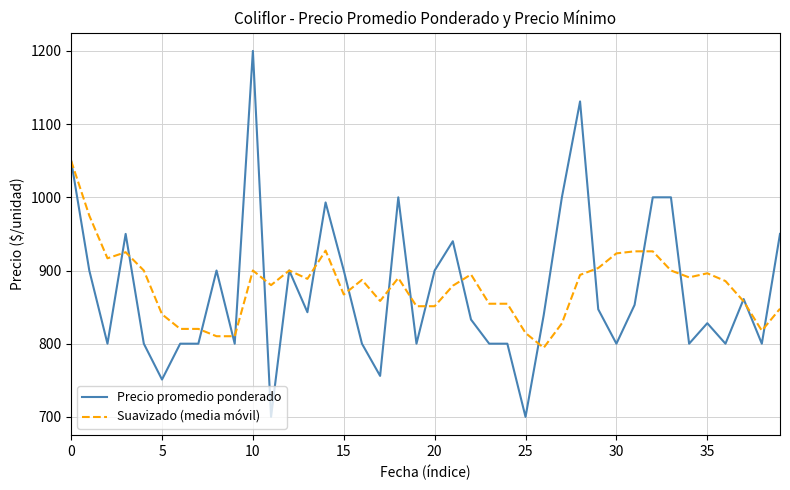

What is the highest value of the Precio promedio ponderado series?

1200.0